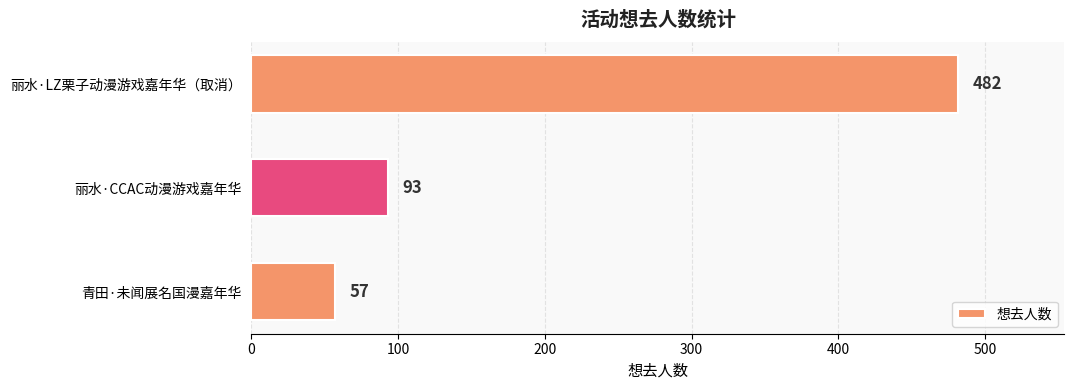

List the labels in order of value, smallest first.

青田·未闻展名国漫嘉年华, 丽水·CCAC动漫游戏嘉年华, 丽水·LZ栗子动漫游戏嘉年华（取消）